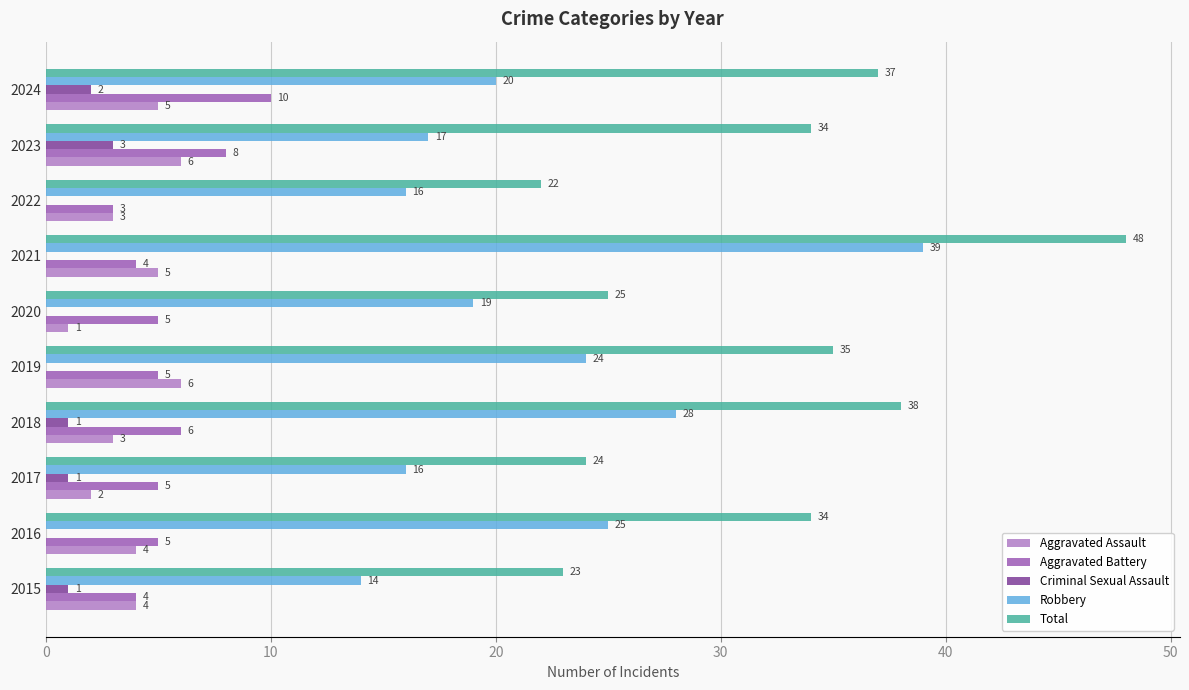

Which series changed the most between 2020 and 2021?

Total